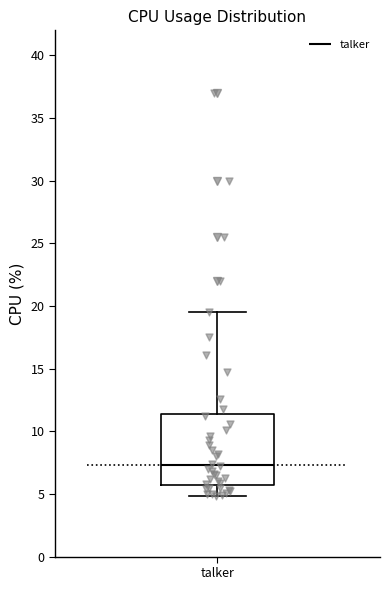

Read this box plot against the y-axis: the position of the median line, the range covered by the box, and the ends of both whiskers. The values are not printed on the chart, so give them approximately, as read against the axis.

median 7.5, box 5.5 to 11.5, whiskers 5.0 to 19.5